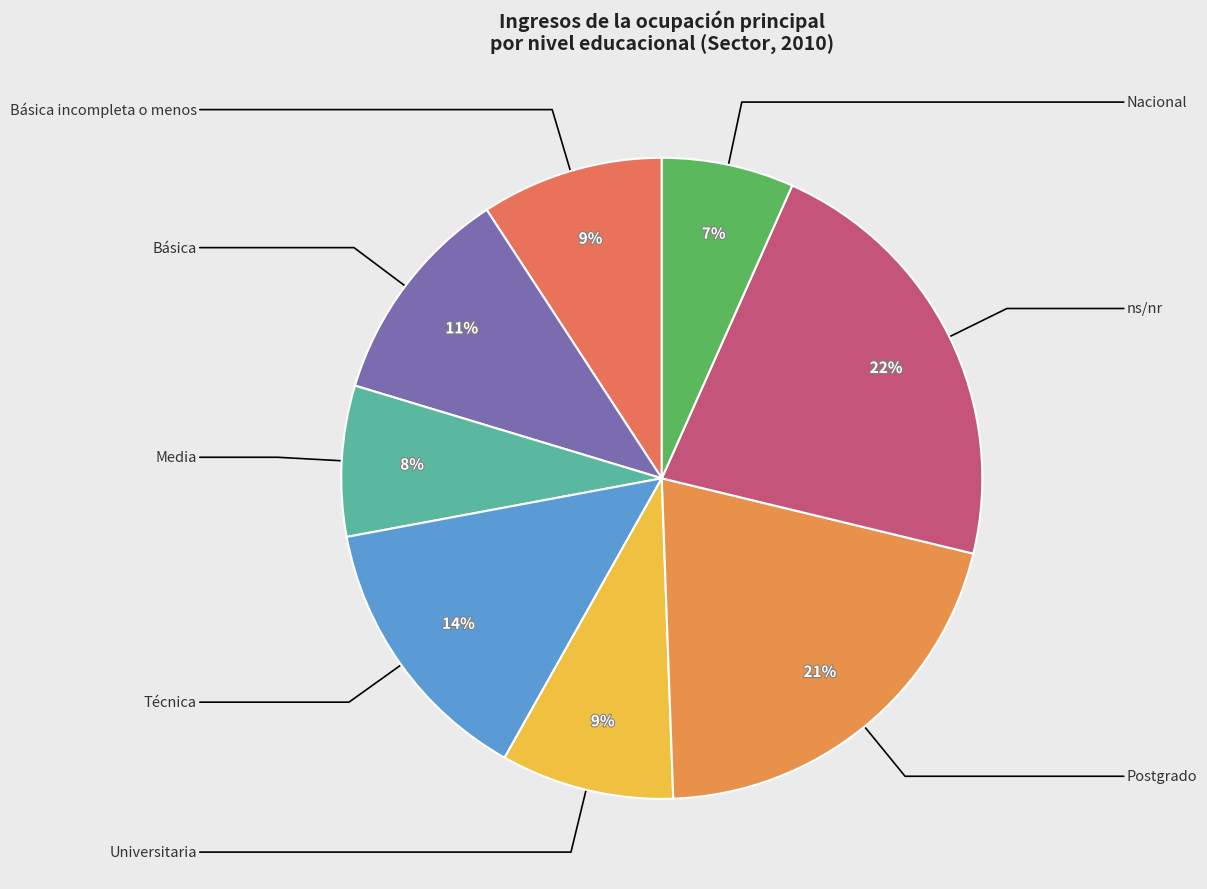

Which category has the biggest portion of the pie?

ns/nr